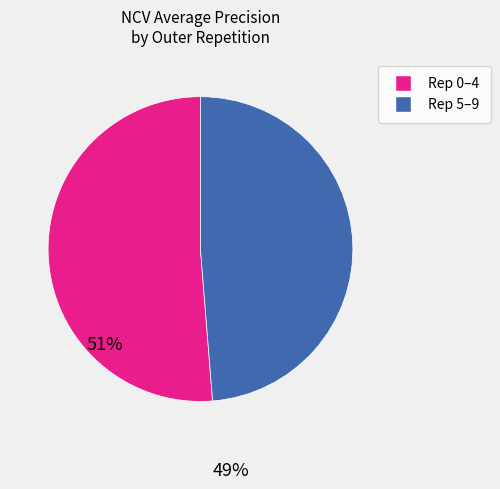

Is there a majority slice in this chart?

Yes